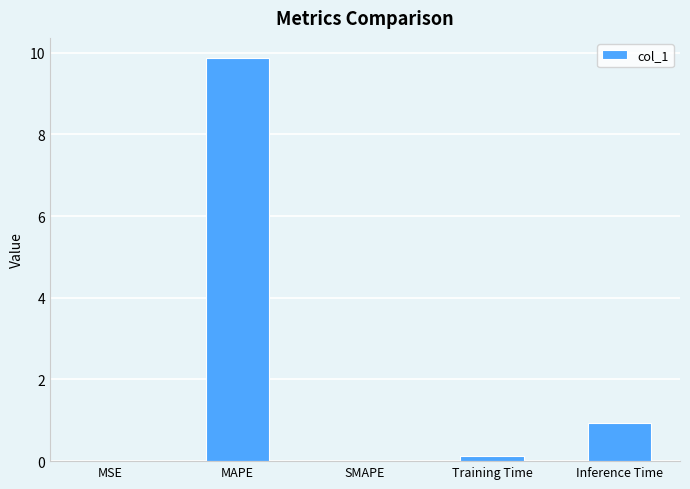

What is the sum of all values?

10.9